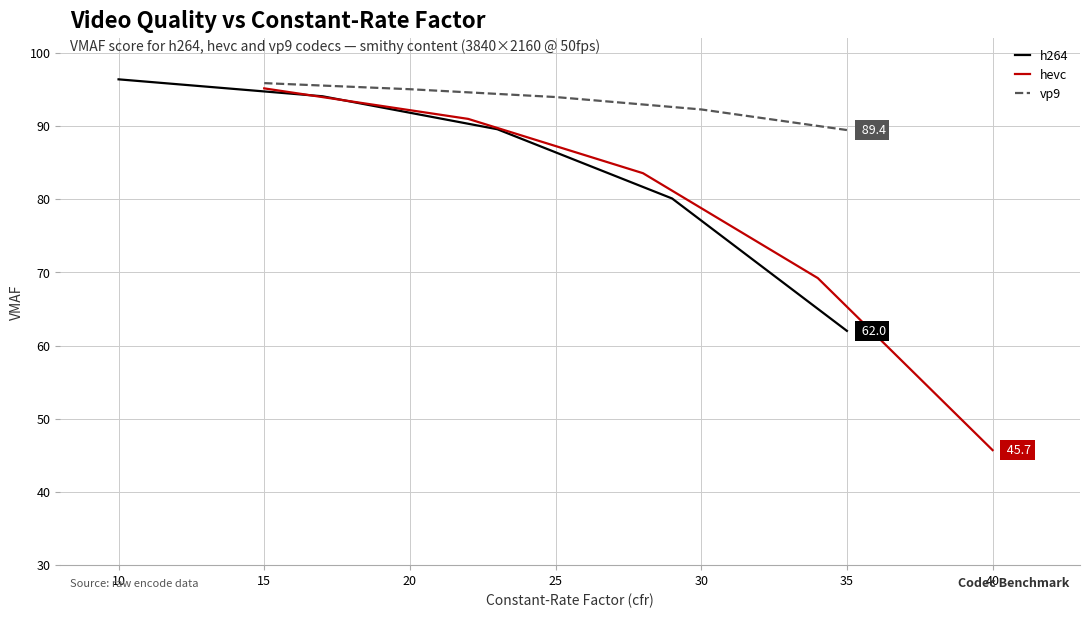

At which label does h264 reach its peak?

10